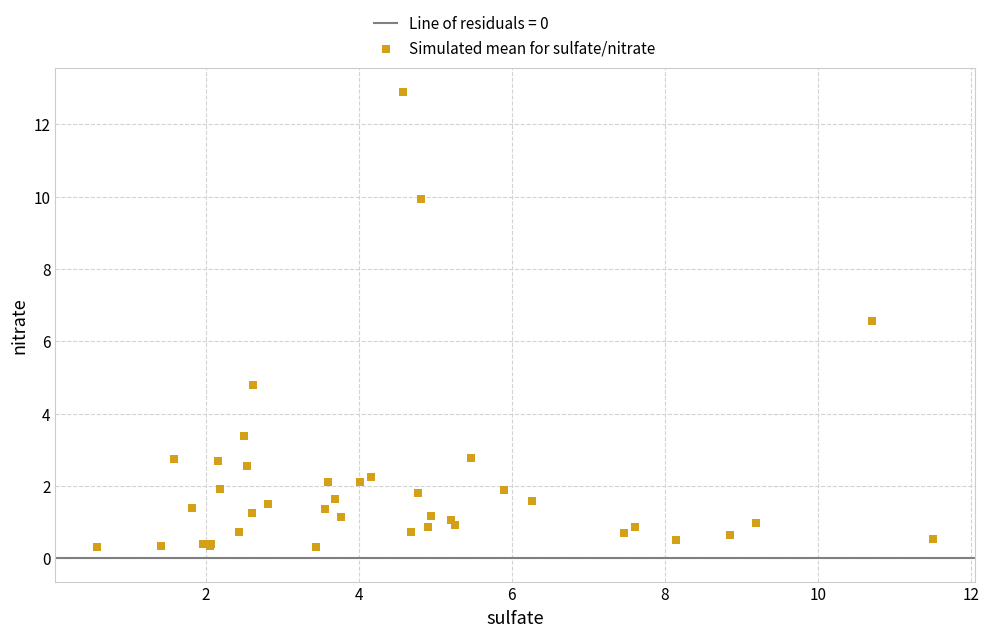

What Y value in the scatter plot is closest to 6?

6.6